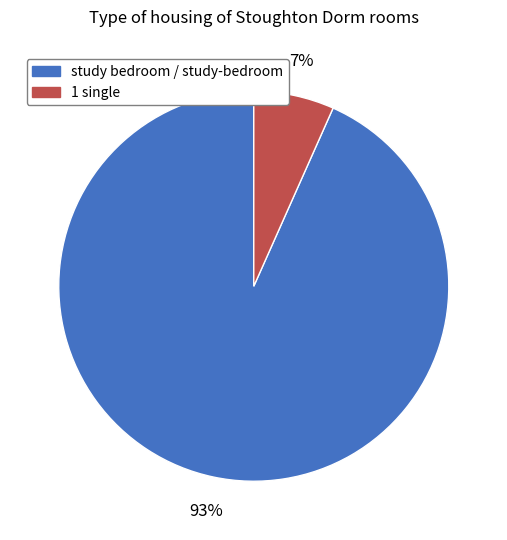

Between study bedroom / study-bedroom and 1 single, which is larger?

study bedroom / study-bedroom